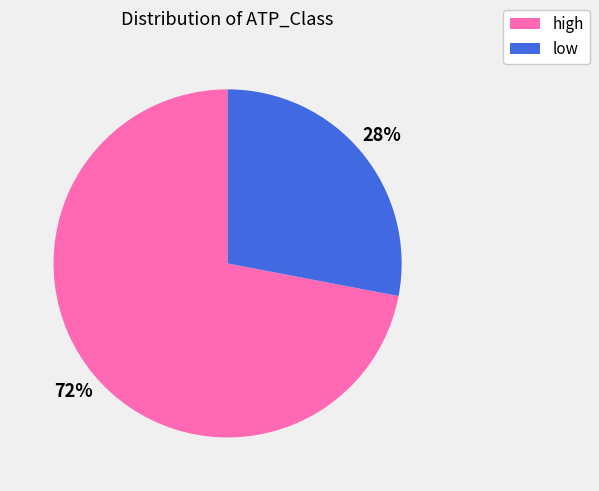

Which has a higher value, high or low?

high